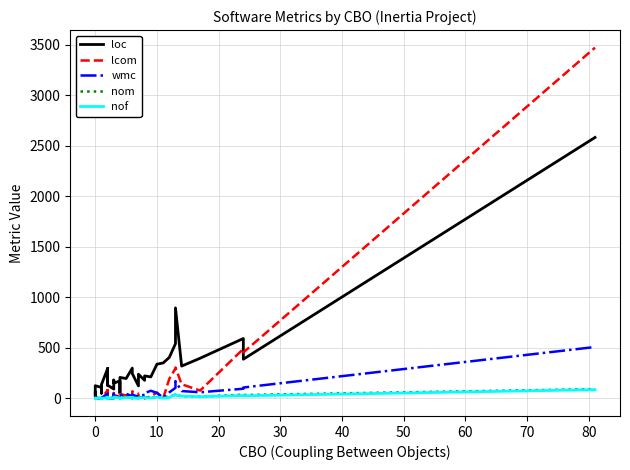

How many lines are shown in the chart?

5